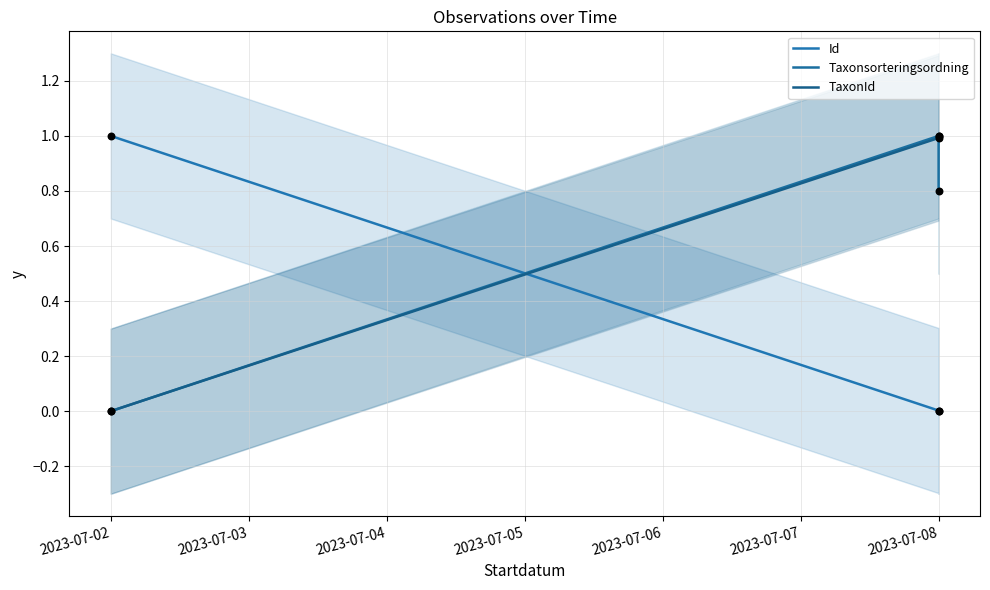

Which series has the widest spread of Y values?

Id